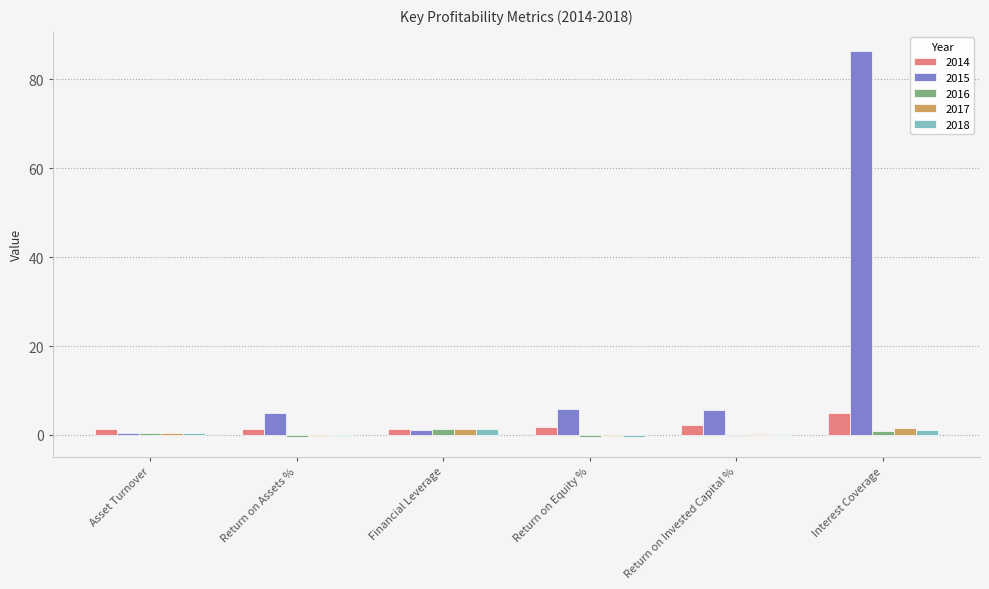

Read the 2017 value at Asset Turnover.

0.5